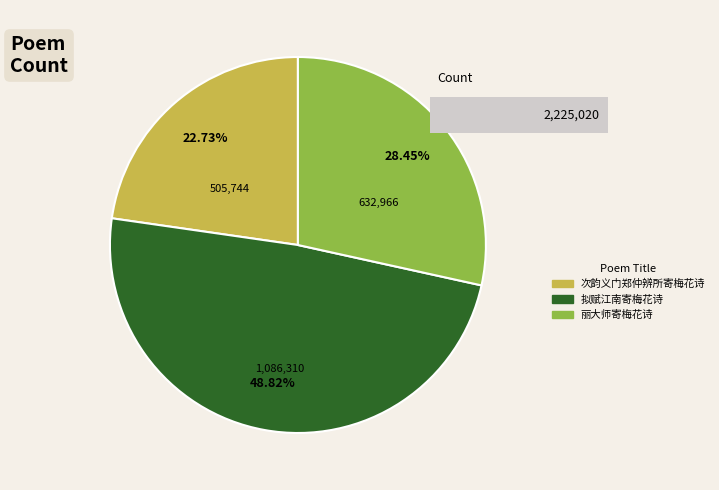

How many segments does this pie chart have?

3